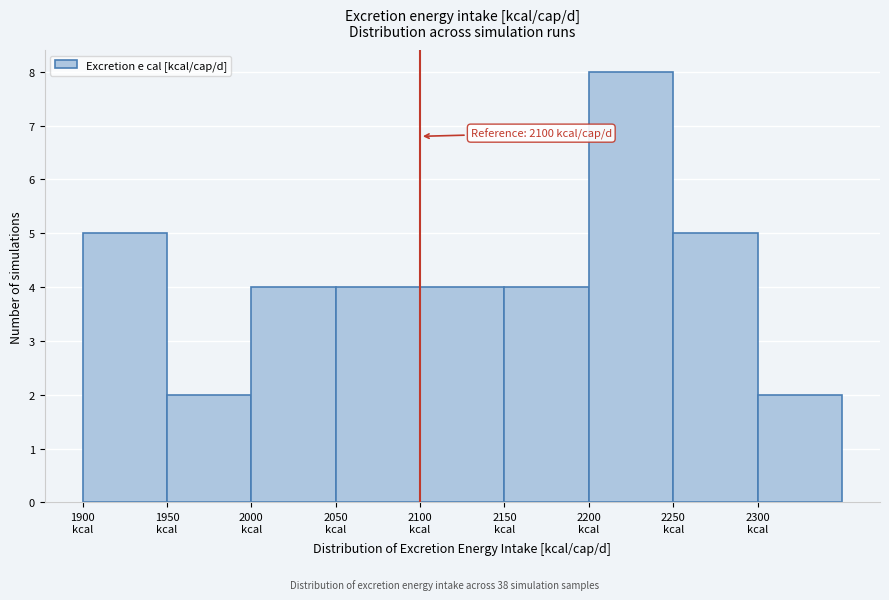

Over which range of the x-axis is the bar tallest?

2200 to 2250